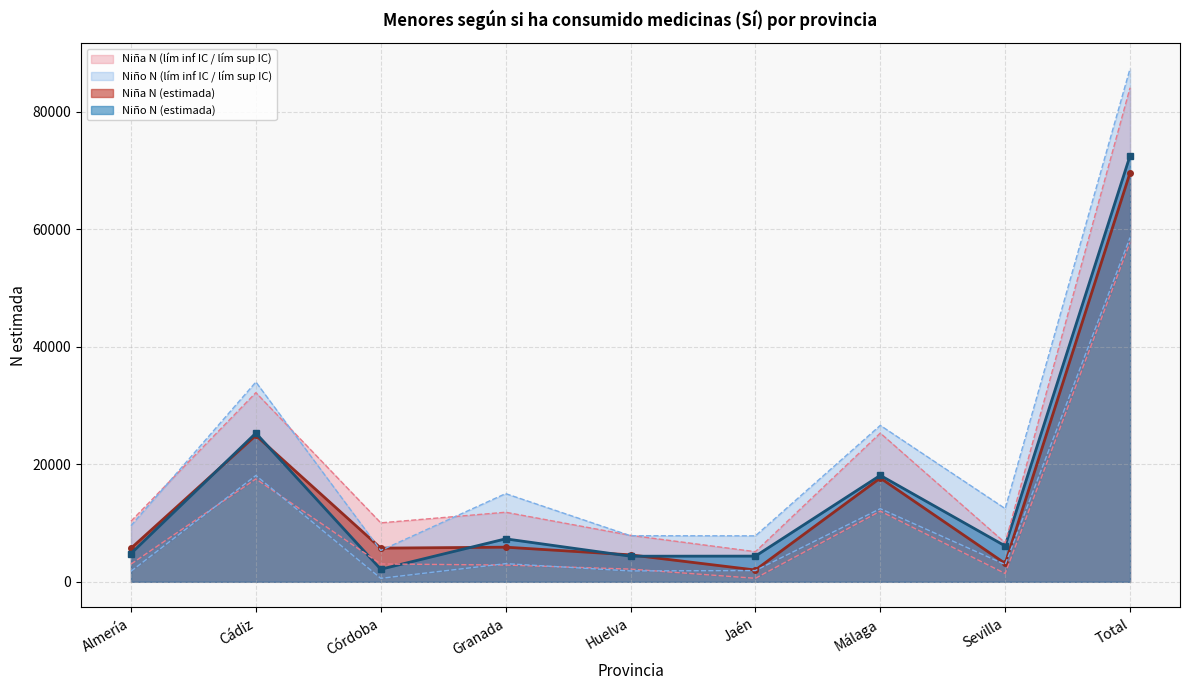

Between which two adjacent categories do Niña N (lím inf IC) and Niño N (estimada) first intersect?

Cádiz and Córdoba